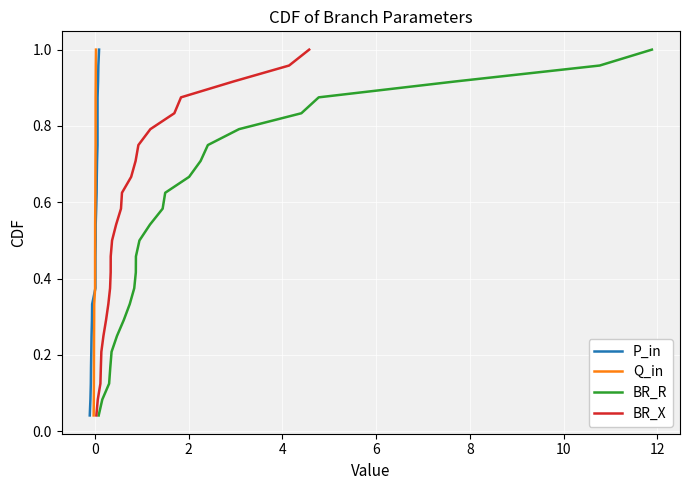

Is this an area chart (filled region under the line)?

No